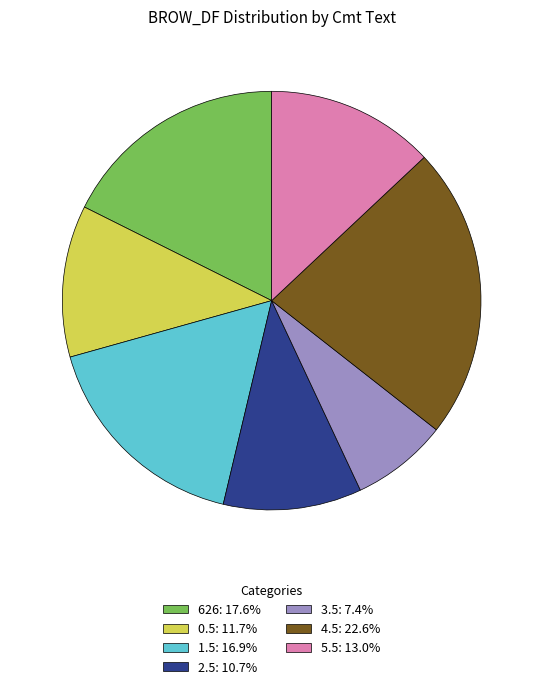

Approximately how many times larger is the value at 626: 17.6% compared to 3.5: 7.4%?

2.4